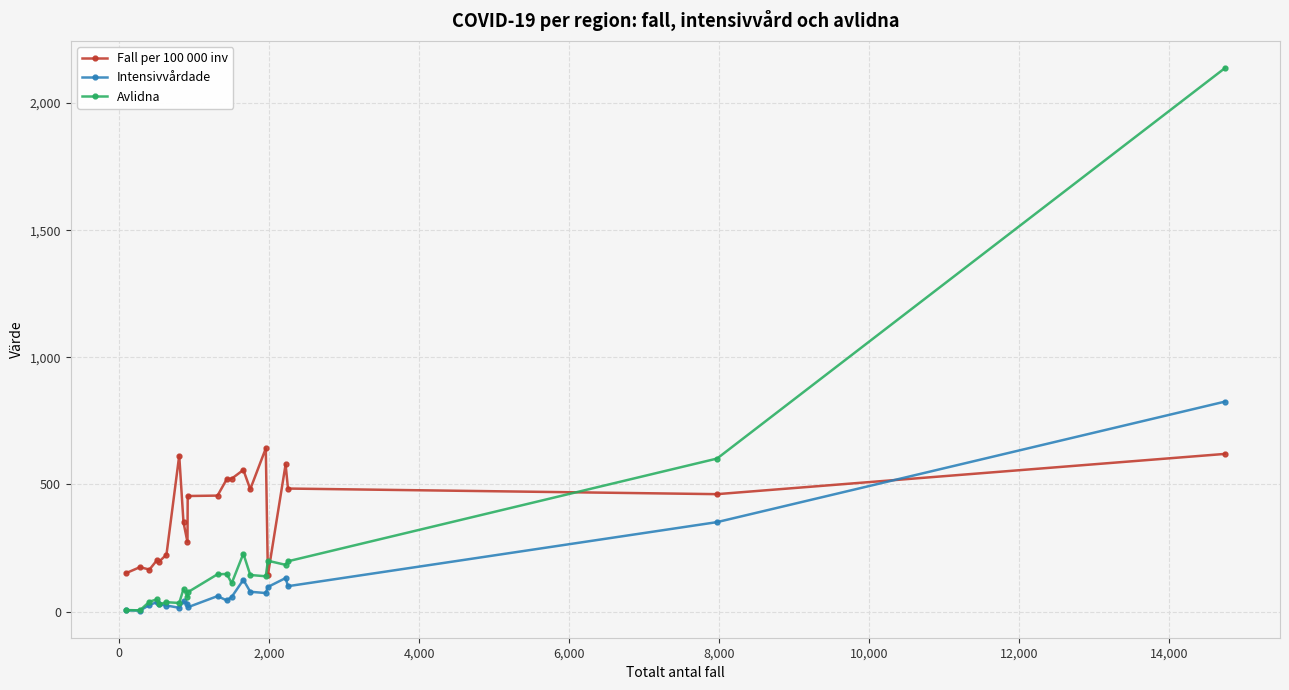

Which series ends up on top after the final intersection of Fall per 100 000 inv and Avlidna?

Avlidna